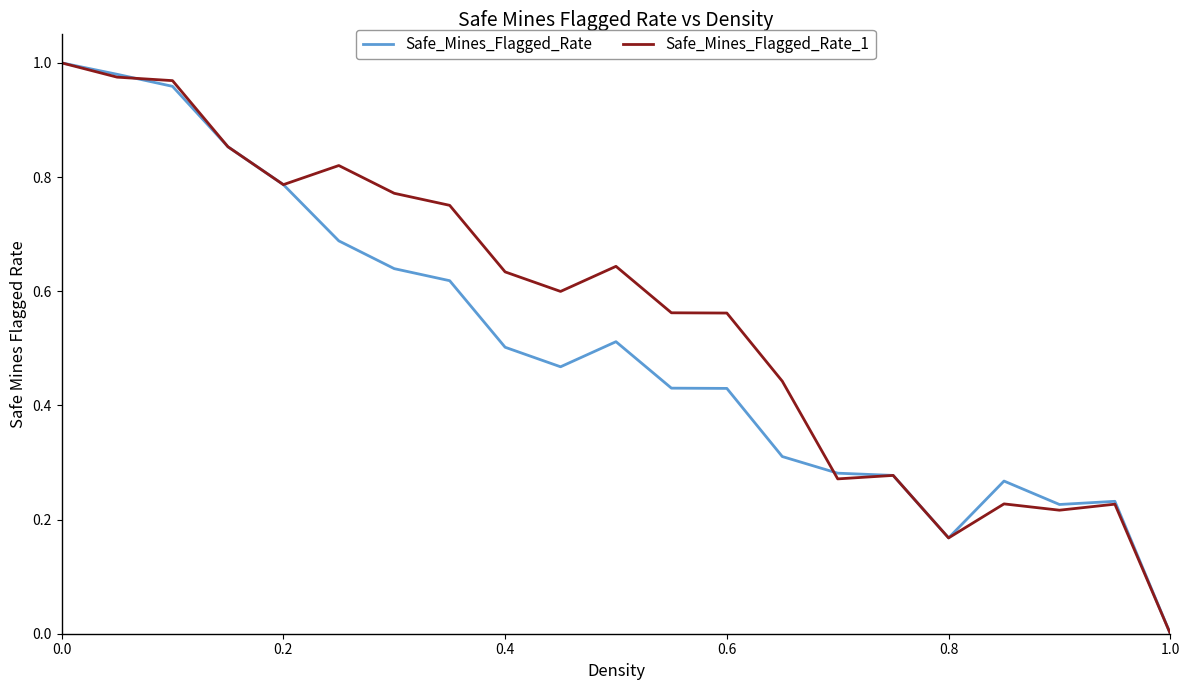

Rank the series by their average value, from lowest to highest.

Safe_Mines_Flagged_Rate, Safe_Mines_Flagged_Rate_1